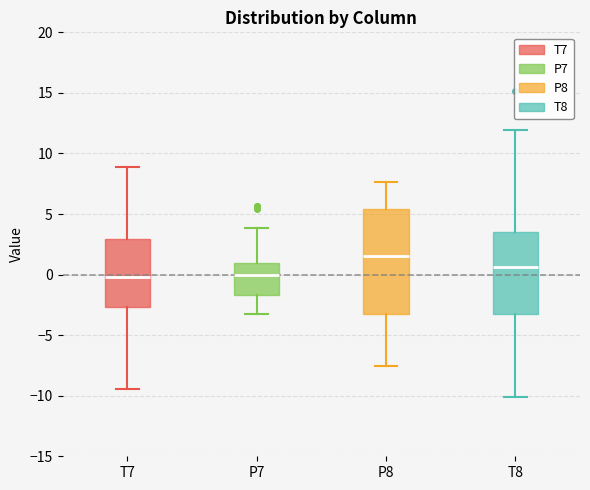

Which box has the highest median line?

P8